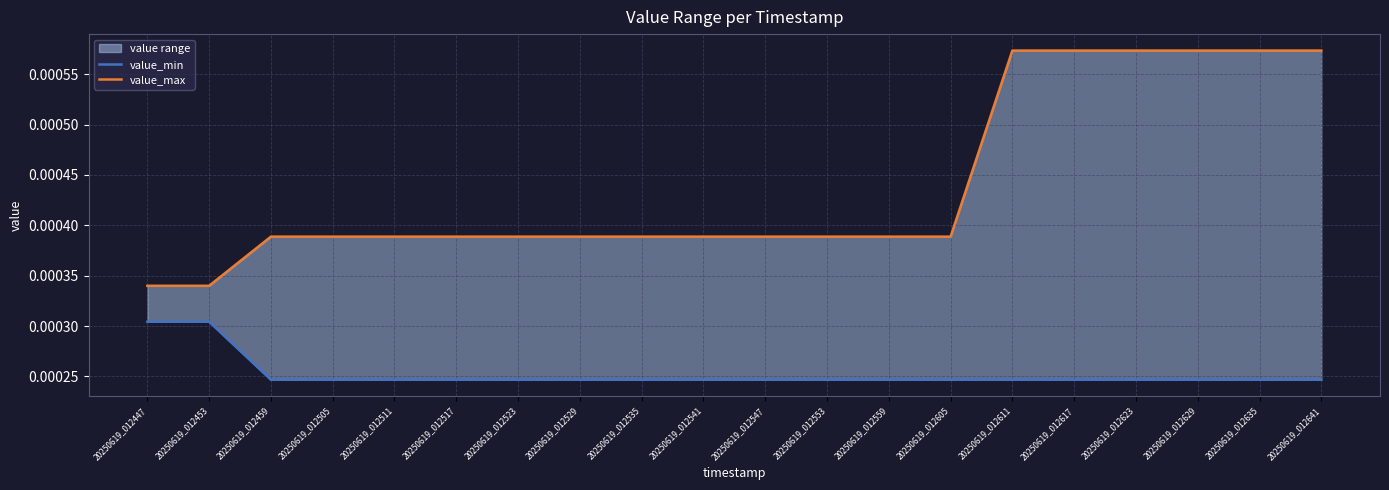

At which category does the chart reach its minimum across all series?

20250619_012611